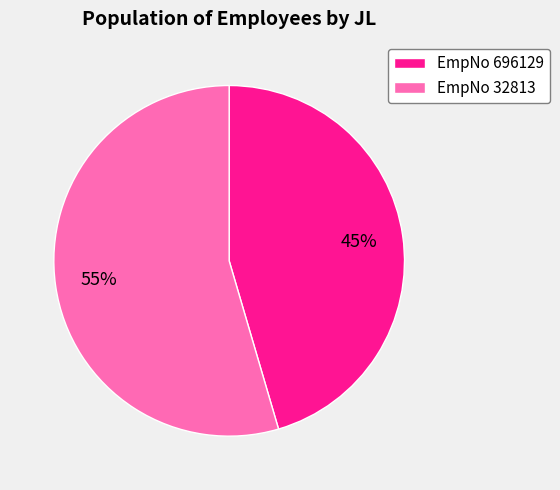

Does EmpNo 32813 account for over 50% of the chart?

Yes